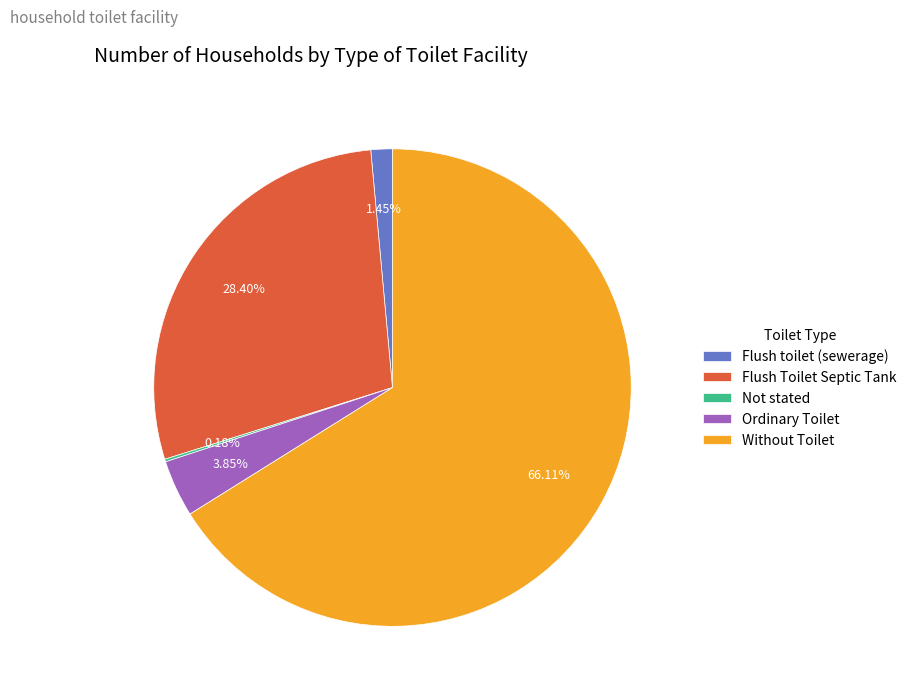

How much of the chart is everything except Ordinary Toilet?

96.1%